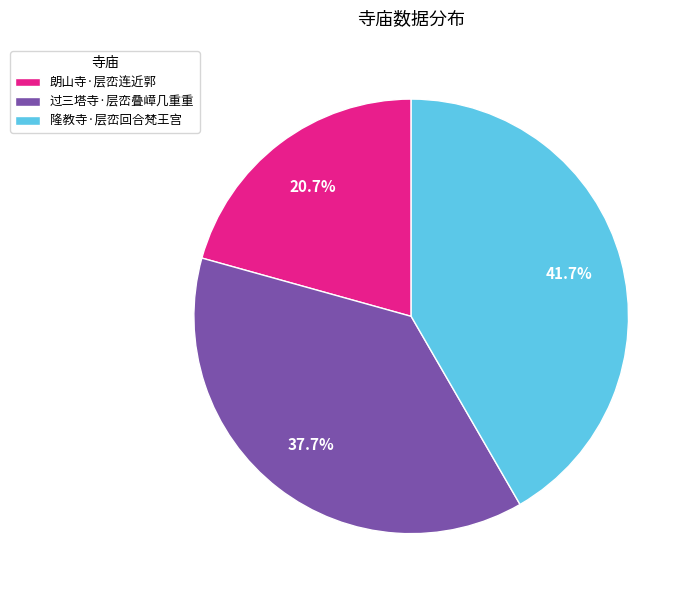

Is there a majority slice in this chart?

No